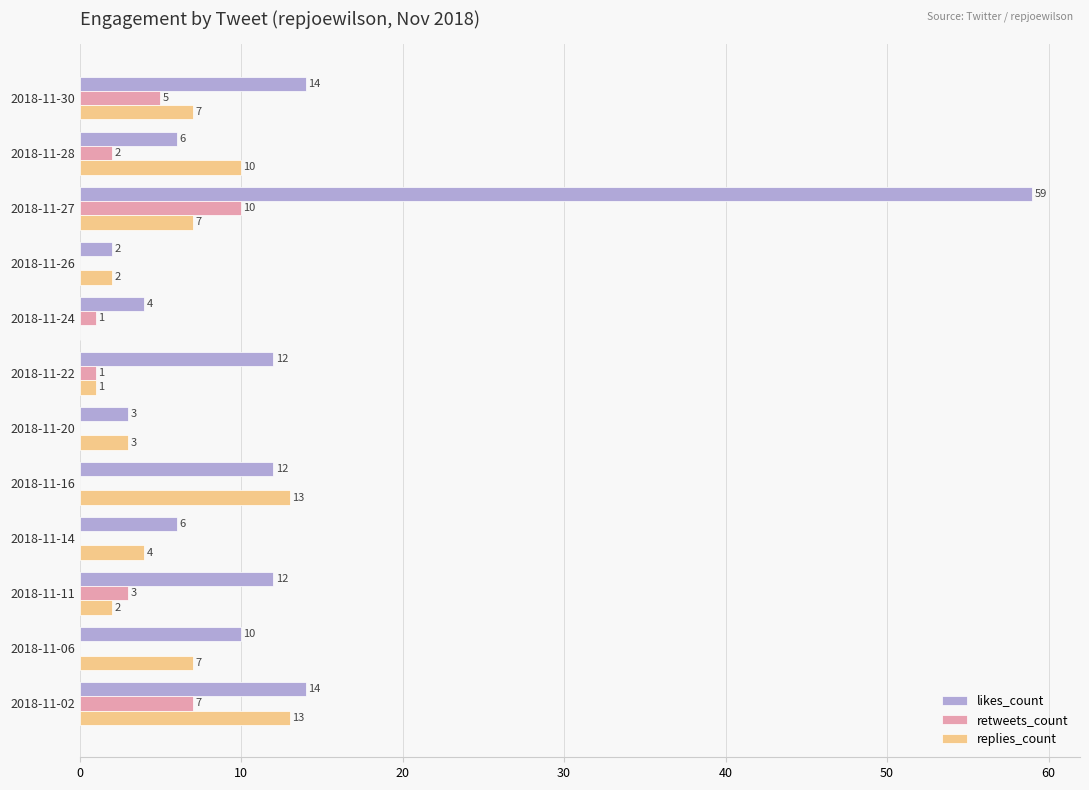

Is the value of replies_count at 2018-11-28 greater than the value of likes_count at 2018-11-26?

Yes